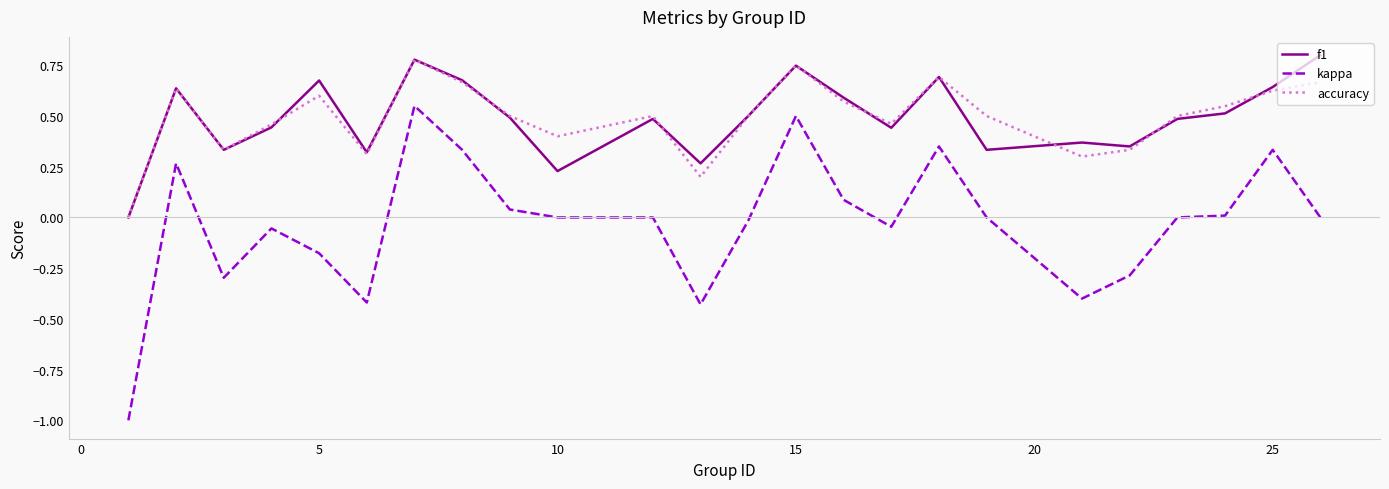

True or false: kappa and accuracy intersect in this chart.

False